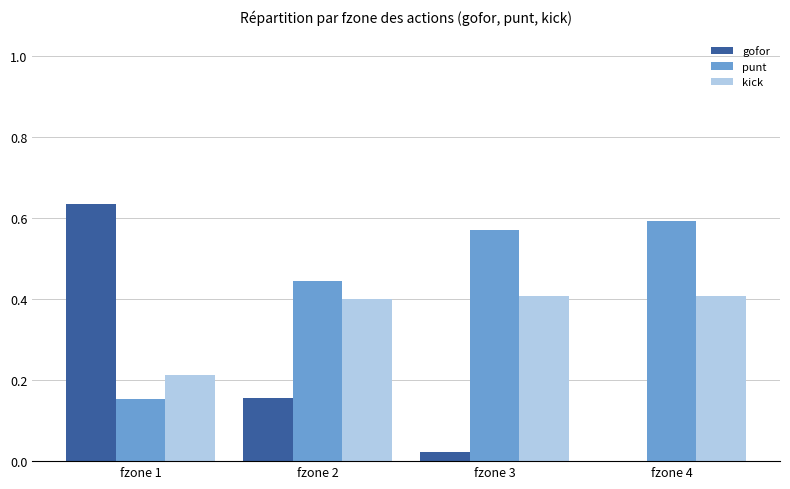

Which series has the largest range (max minus min)?

gofor